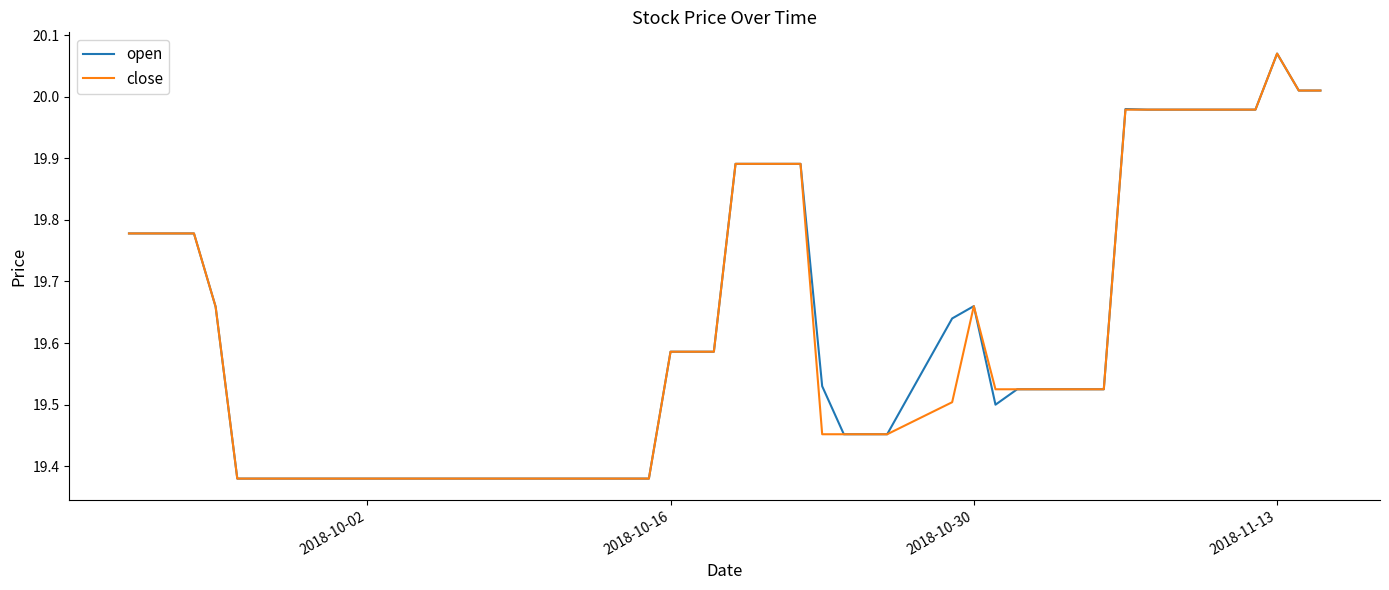

Does the chart display data point markers on the line(s)?

No